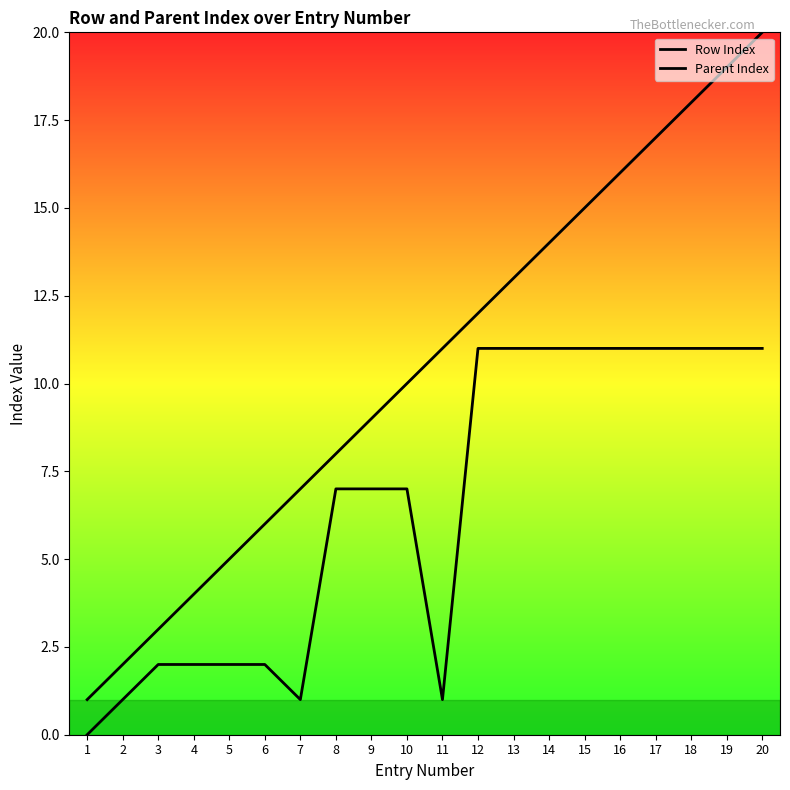

Does the chart have visible grid lines?

No